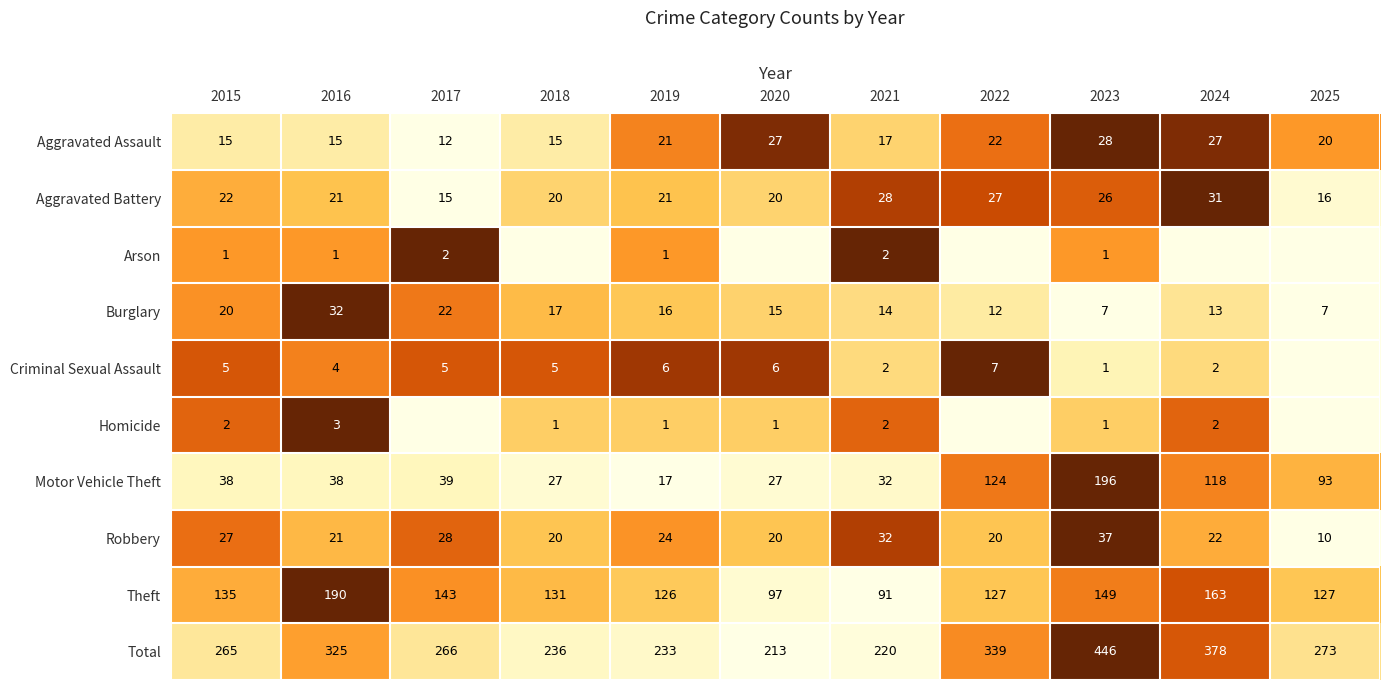

At which label does Robbery reach its peak?

2023